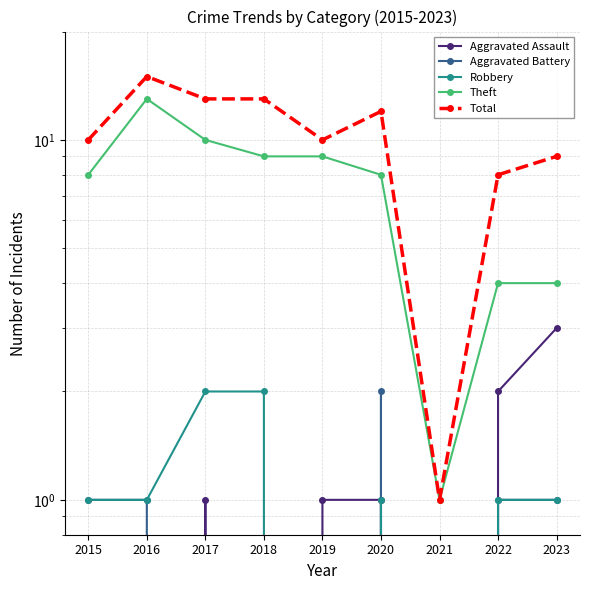

At how many categories does at least one series exceed 8?

7